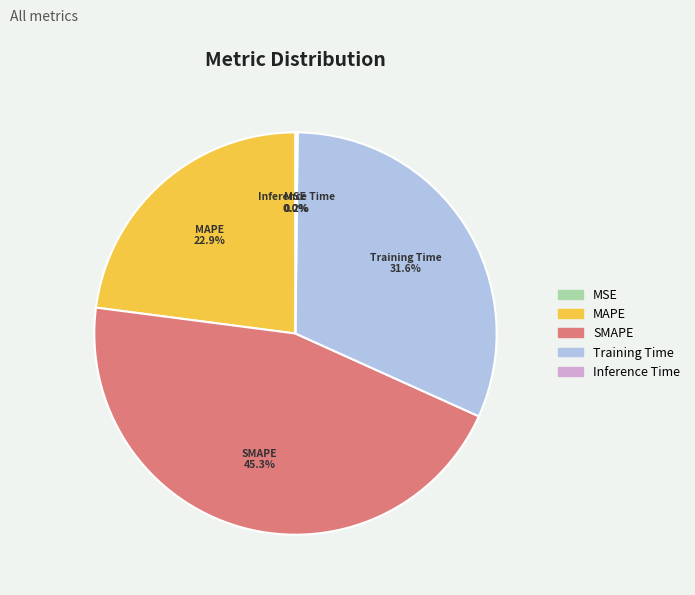

Which category has the biggest portion of the pie?

SMAPE